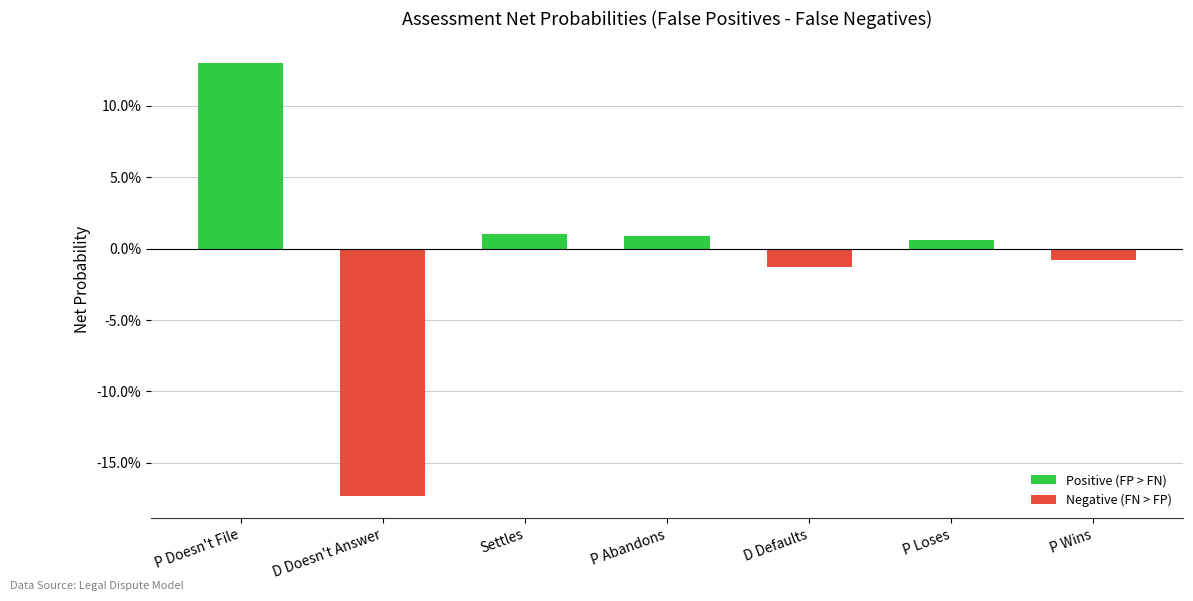

Reading left to right, list all the values displayed in this chart.

0.1	-0.2	0.0	0.0	-0.0	0.0	-0.0